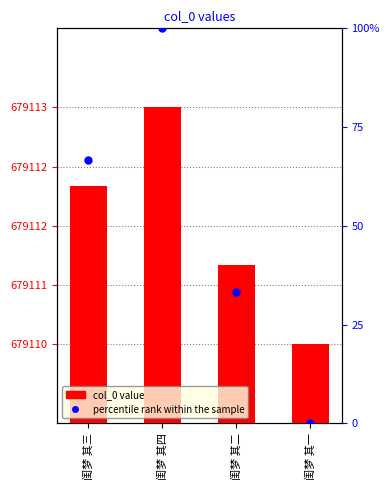

What position from the right is 闺梦 其四?

3